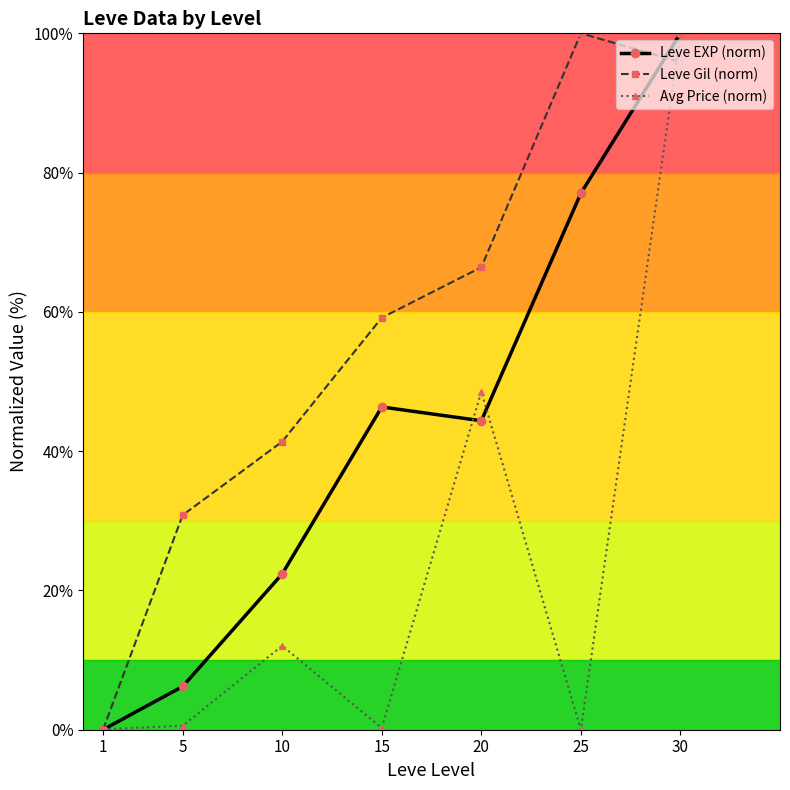

How many positive values does the Leve Gil (norm) series have?

6